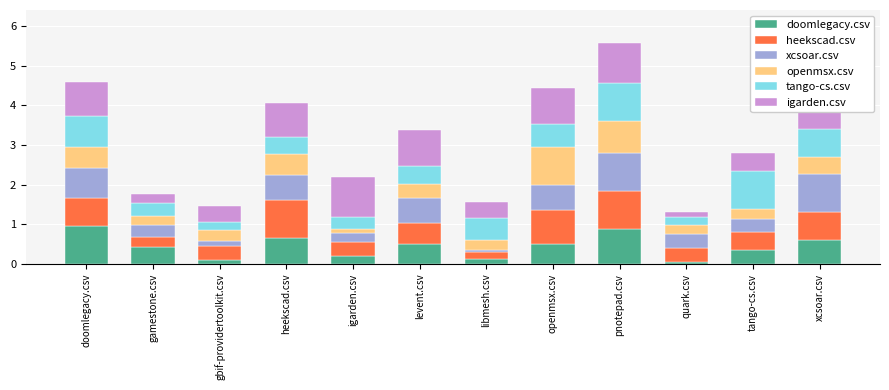

What is the total value across all series at igarden.csv?

2.2